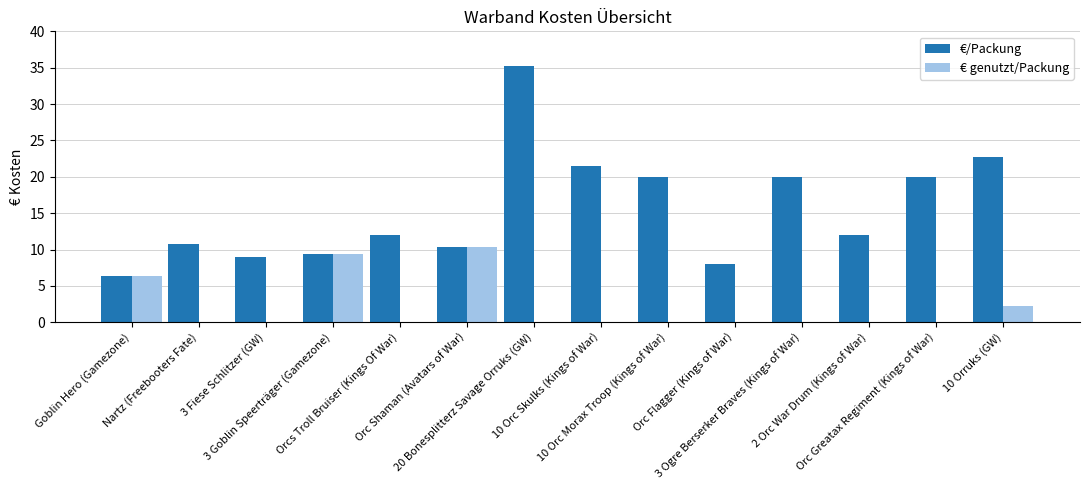

What is the maximum value shown in the chart?

35.2